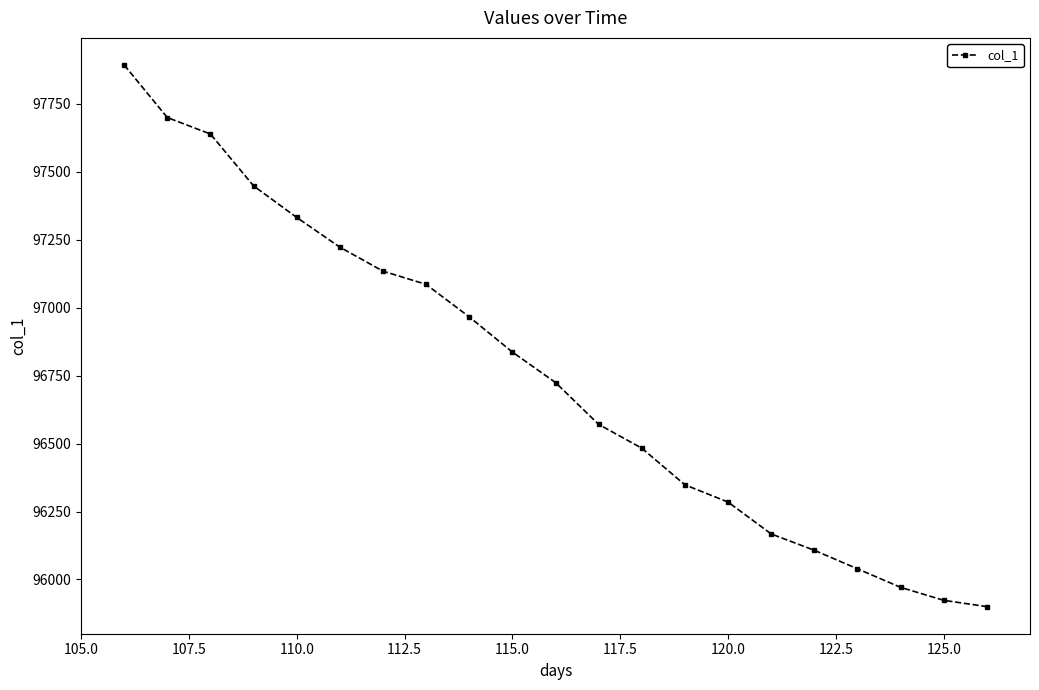

What is the minimum value shown in the chart?

95899.8